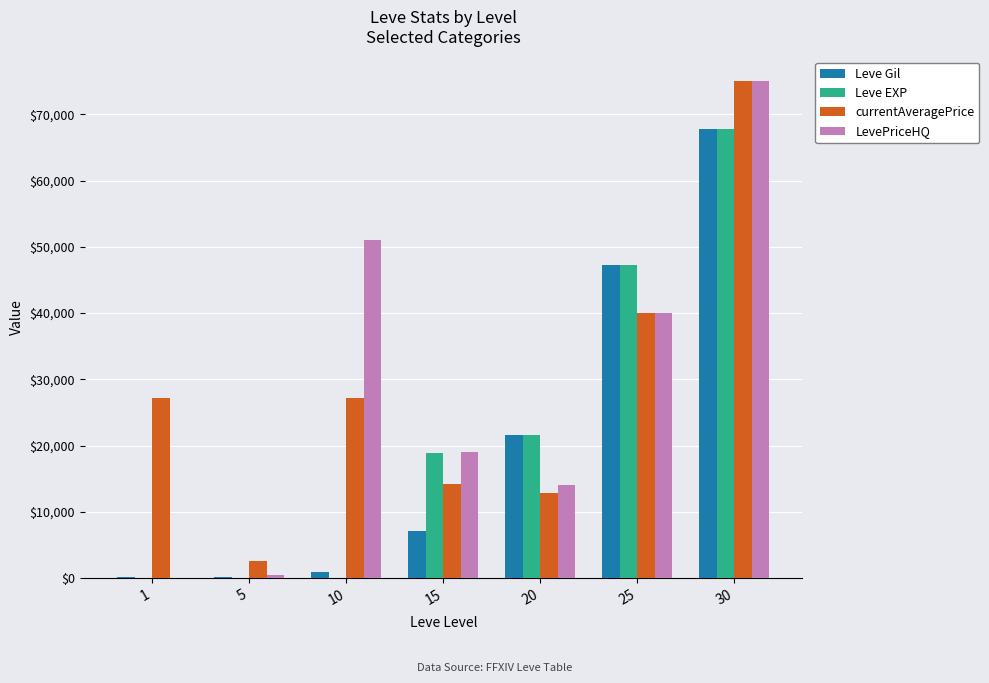

What is the maximum value shown in the chart?

75000